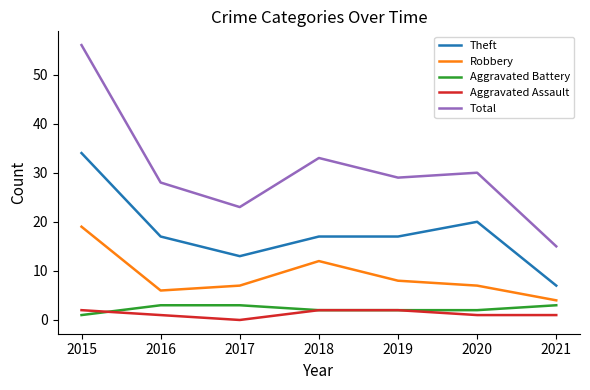

True or false: Total and Robbery cross at least once.

False